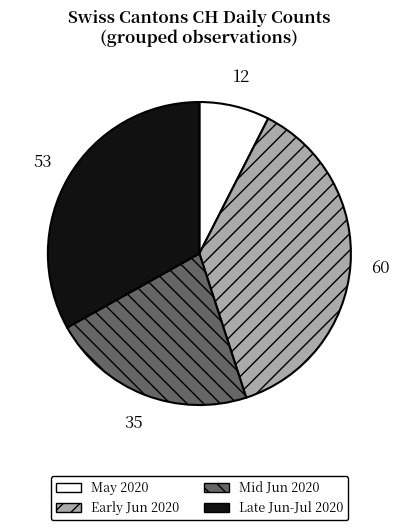

Does any single category account for the majority?

No